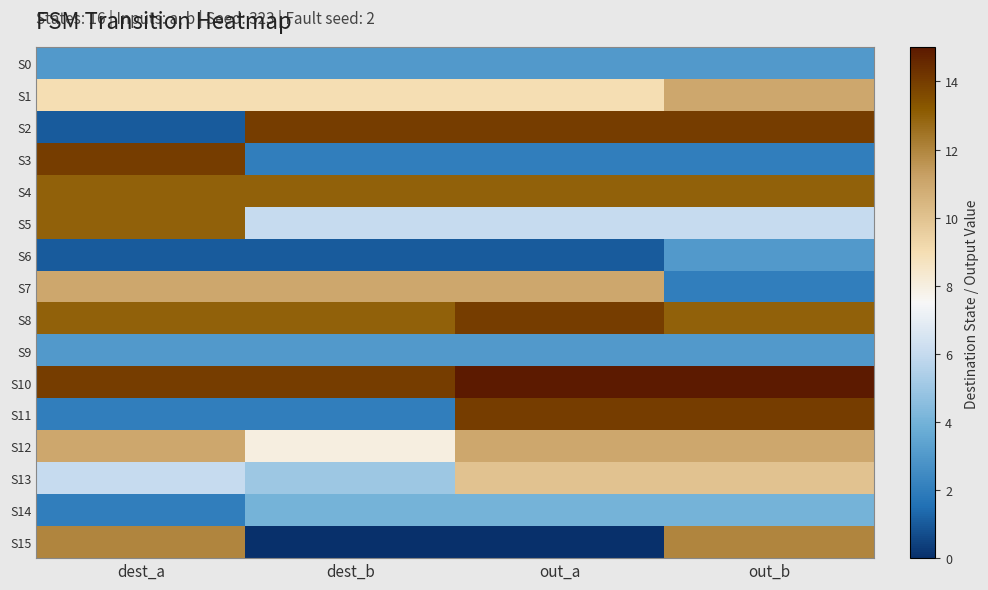

At which category does the chart reach its minimum across all series?

dest_b